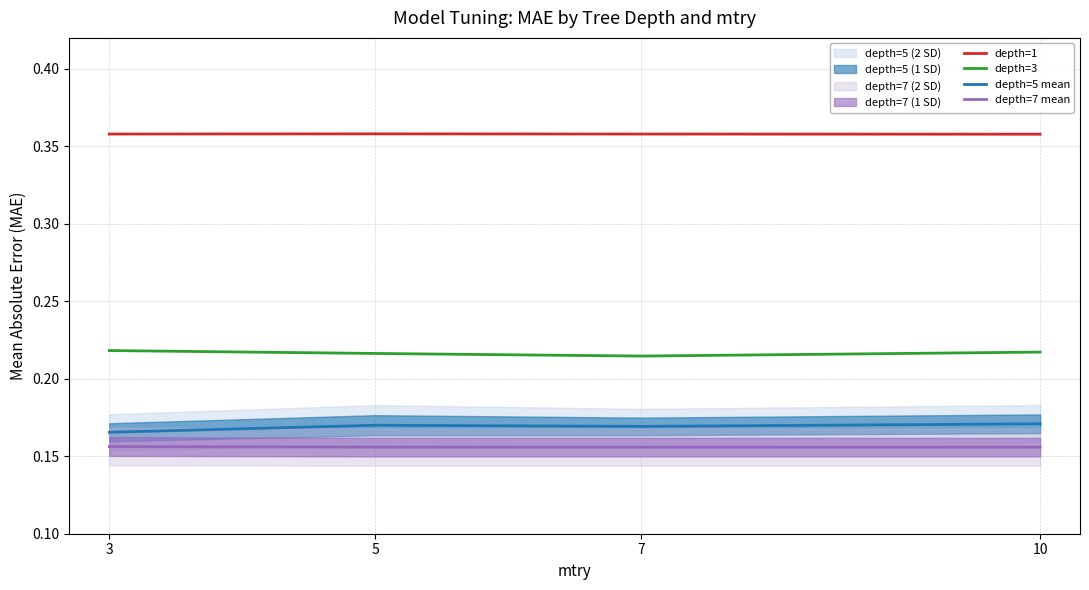

True or false: depth=3 and depth=5 mean intersect in this chart.

False